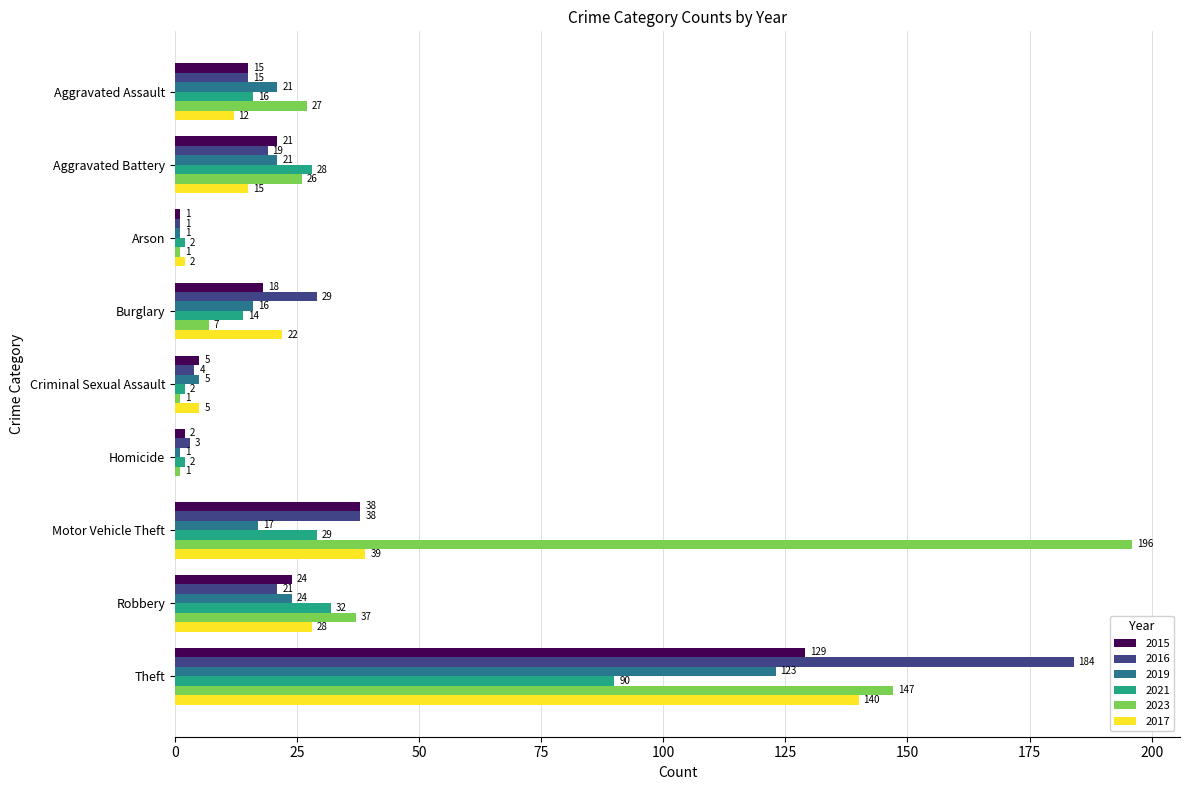

Which series has the largest total across all categories?

2023